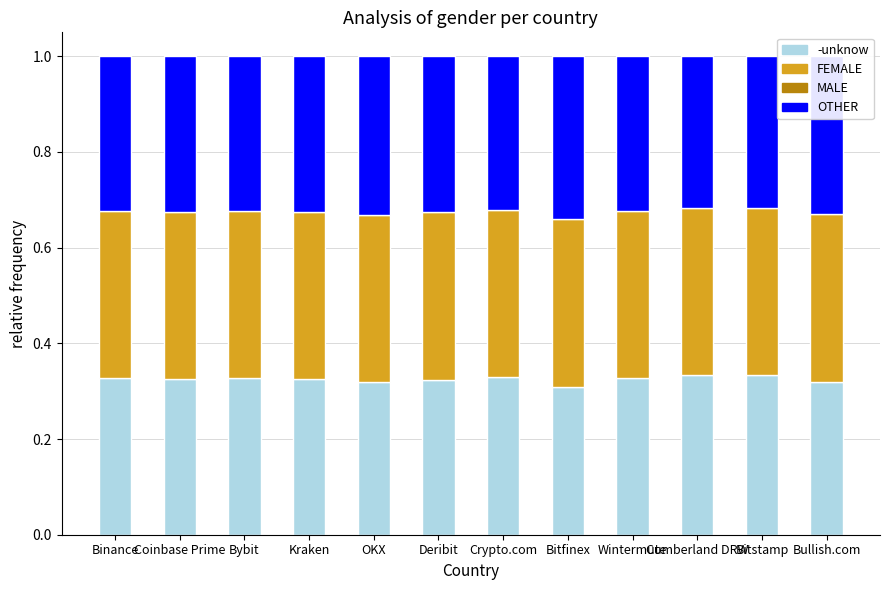

What is the total value across all series at Bitfinex?

1.0